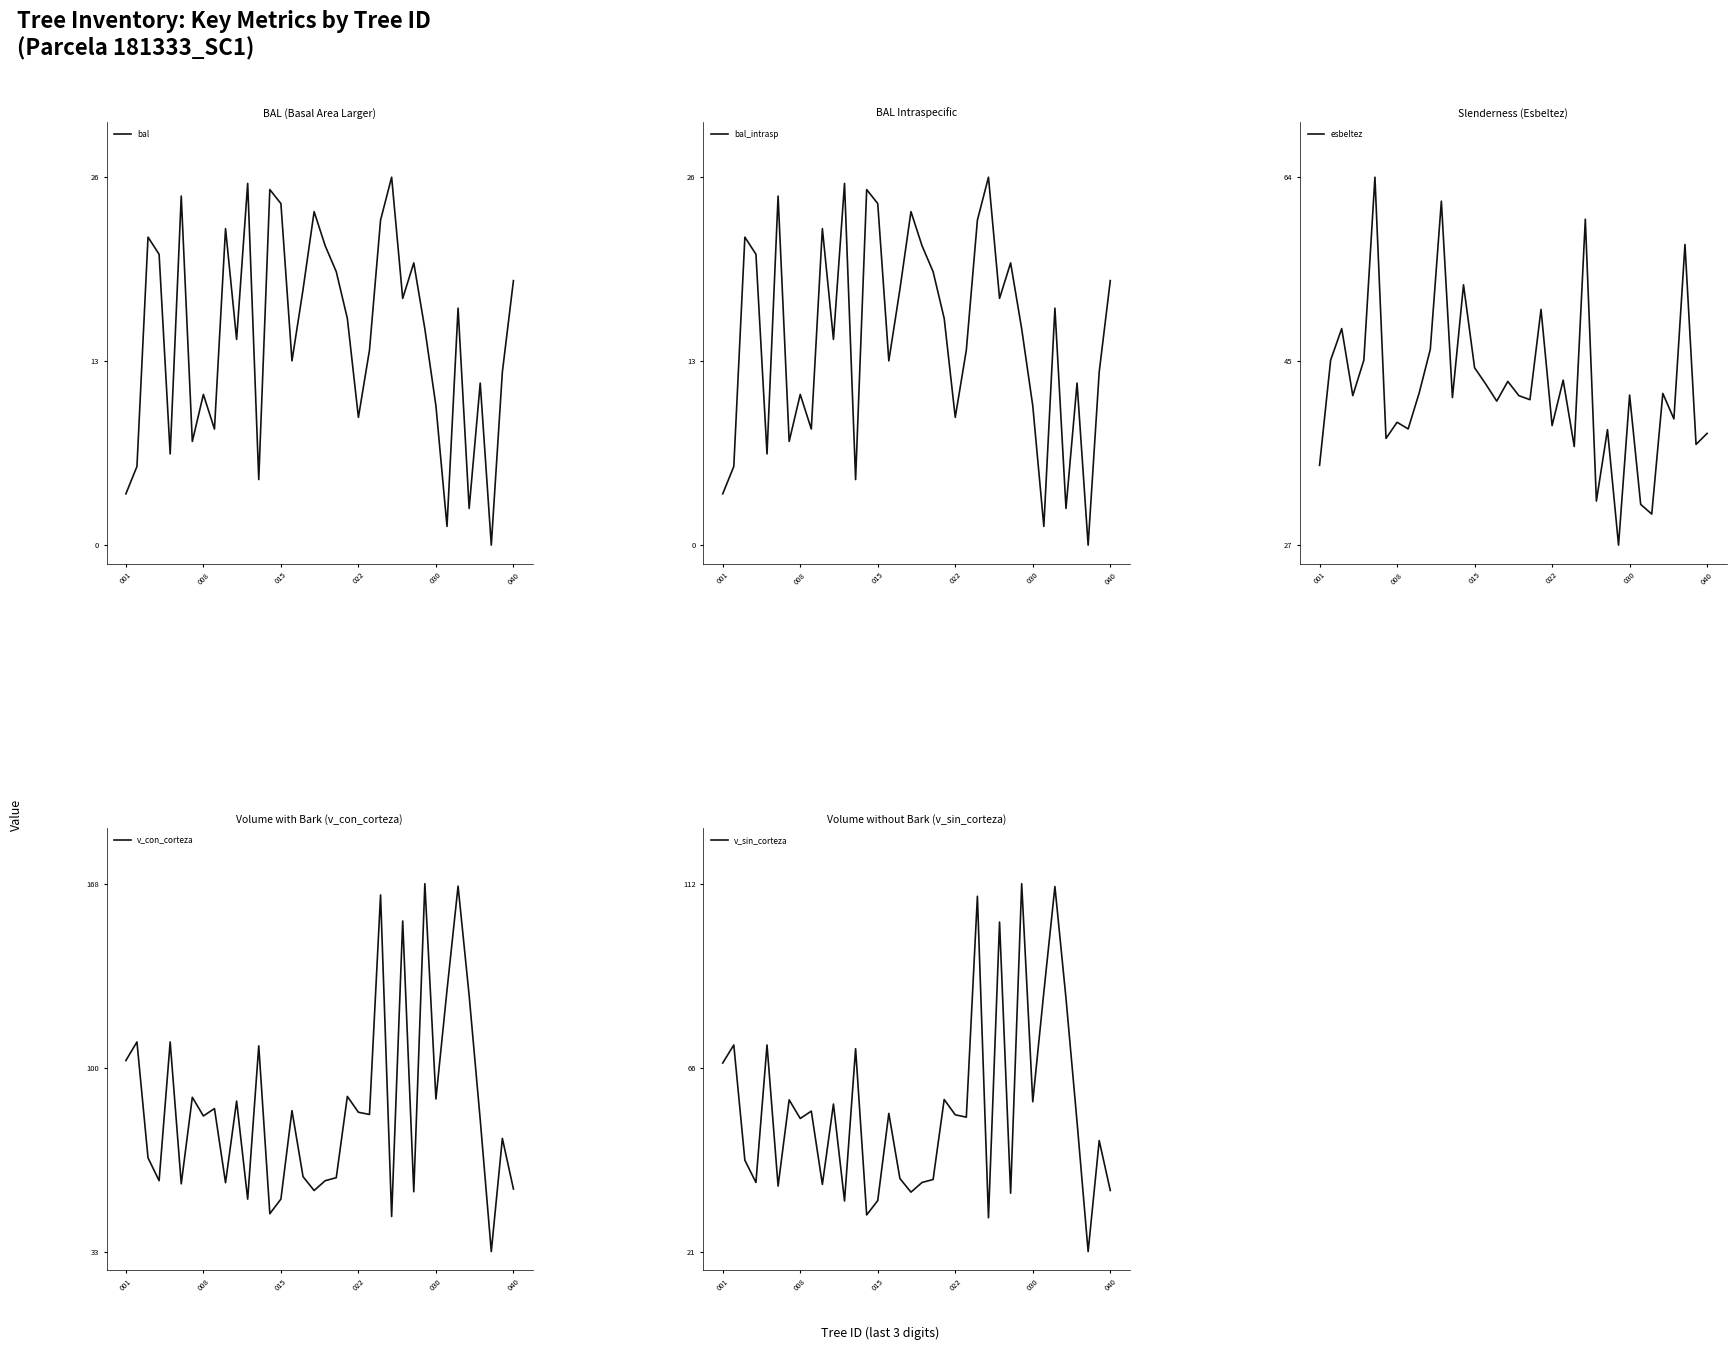

What is the minimum value for v_con_corteza?

32.6